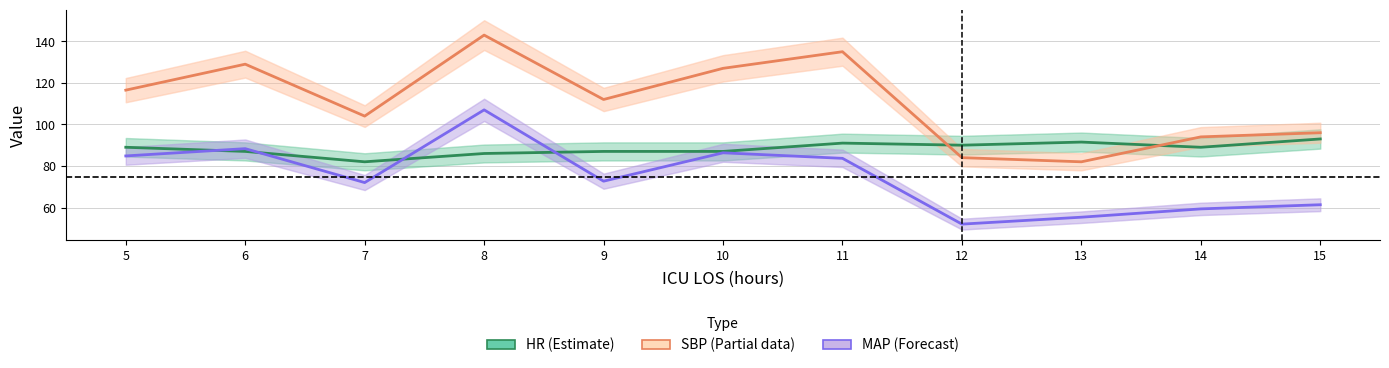

What is the difference between the MAP values at 10 and 12?

34.3